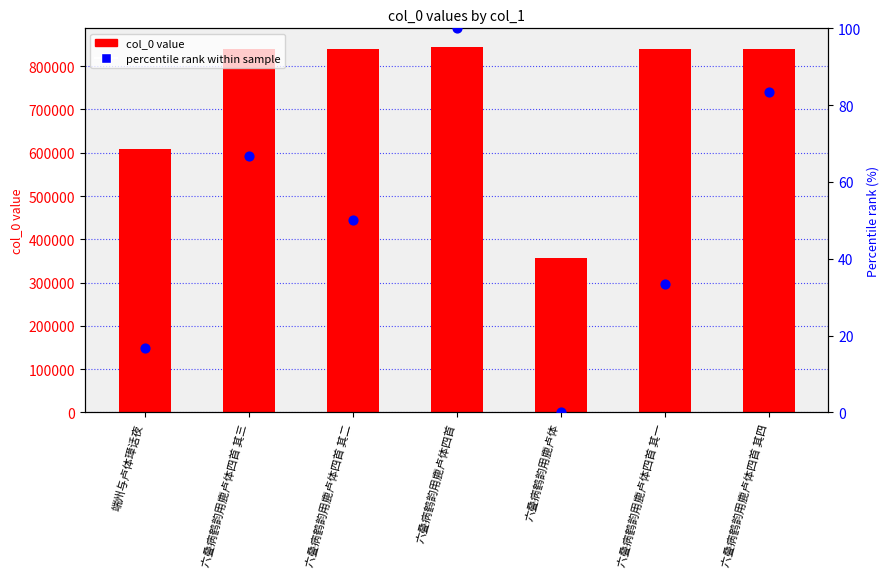

Which series has the largest total across all categories?

col_0 (value)